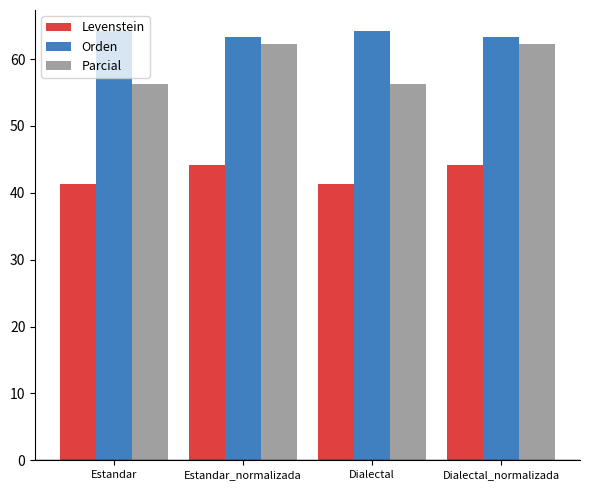

What is the value of the Levenstein bar at the 3rd from the left?

41.3